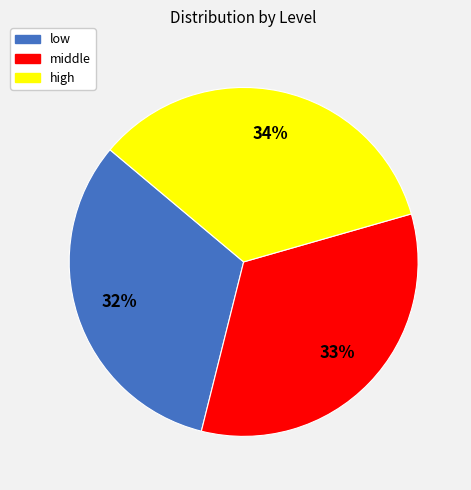

Is there a majority slice in this chart?

No